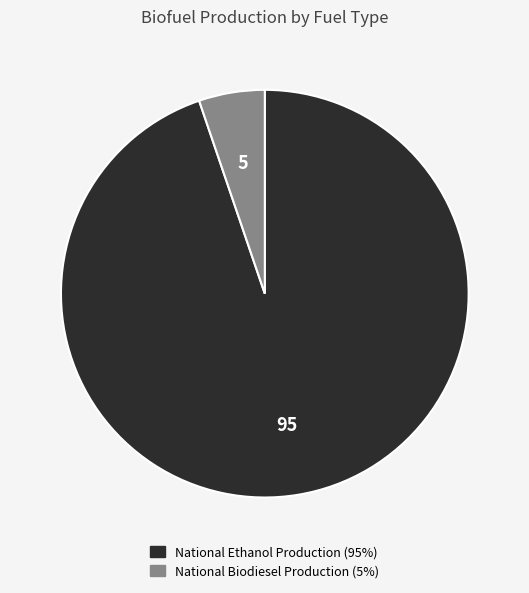

What is the largest slice in the pie chart?

National Ethanol Production (95%)